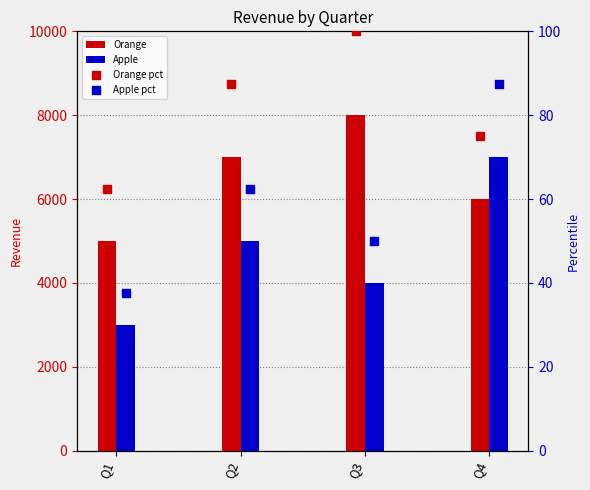

Which series contains the highest Y value?

Orange